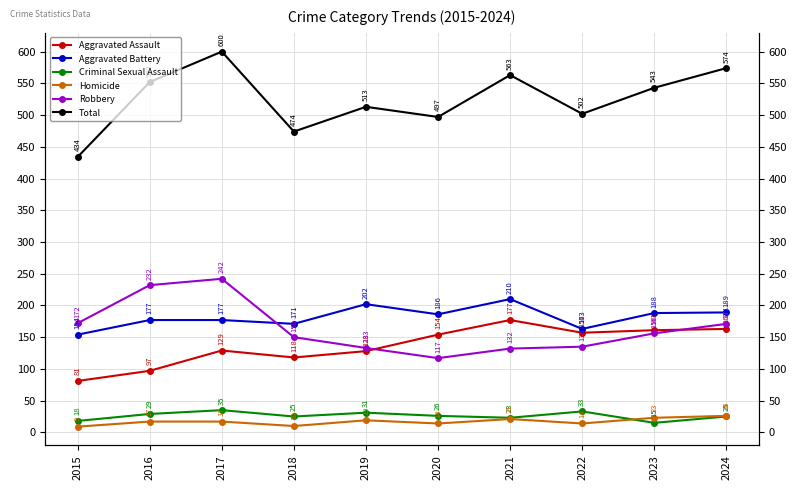

The Aggravated Assault series shows 154 at 2020. True or false?

True